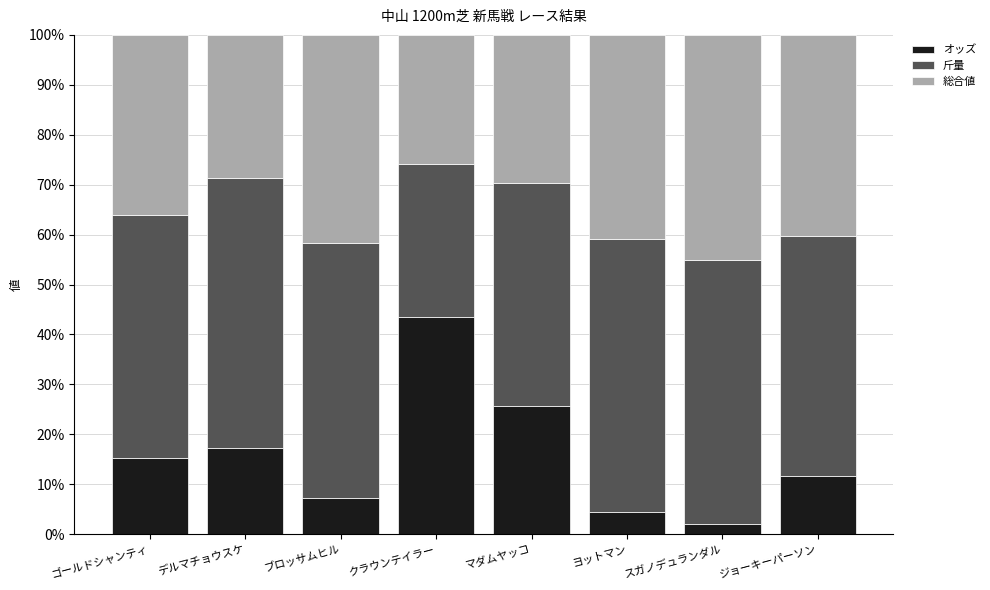

Is it true that オッズ equals 2.0 at スガノデュランダル?

True